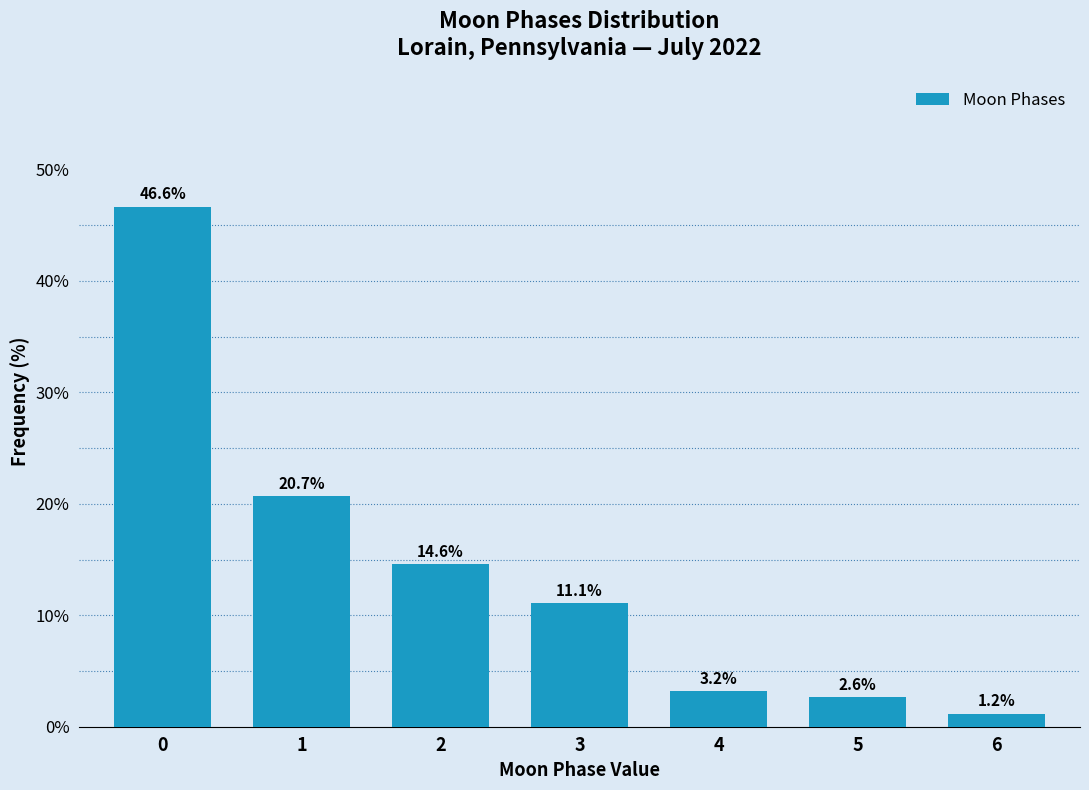

Reading left to right, extract all data points from this chart.

0=46.6	1=20.7	2=14.6	3=11.1	4=3.2	5=2.6	6=1.2